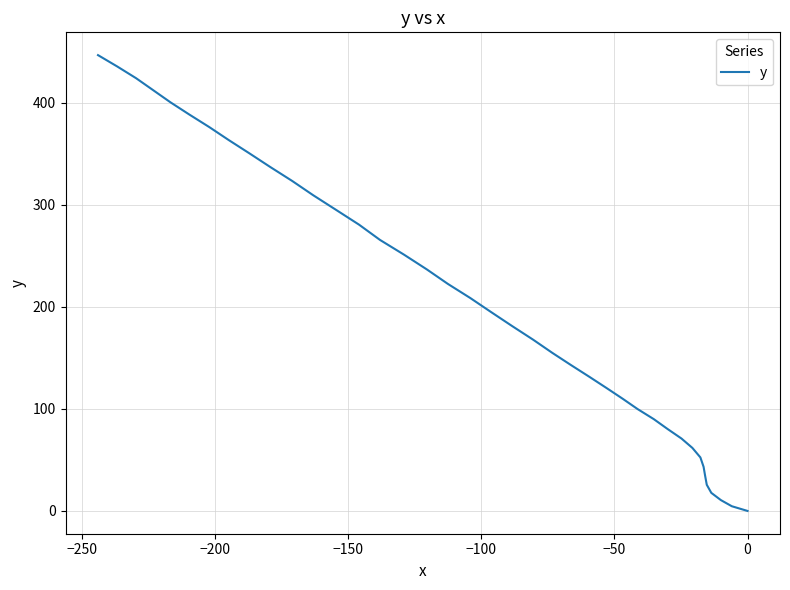

How many lines are shown in the chart?

1